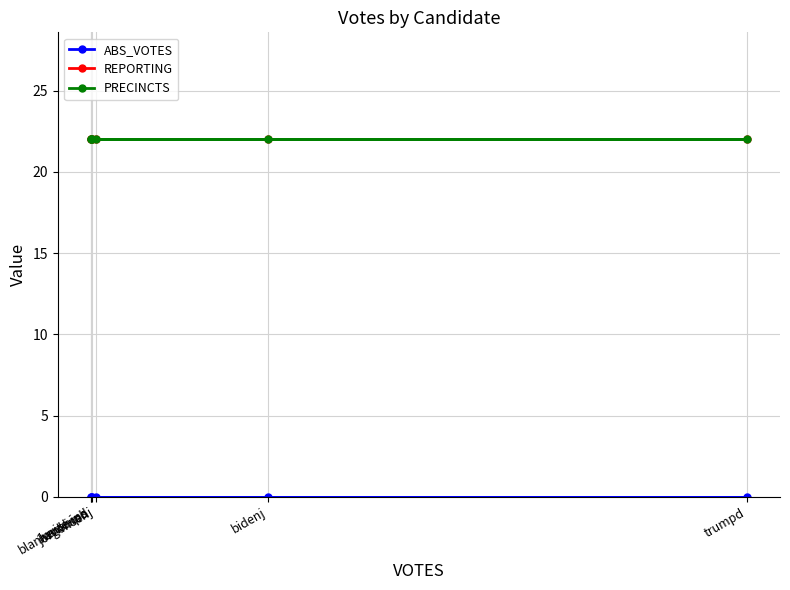

Rank the series by their maximum value, from lowest to highest.

ABS_VOTES, REPORTING, PRECINCTS